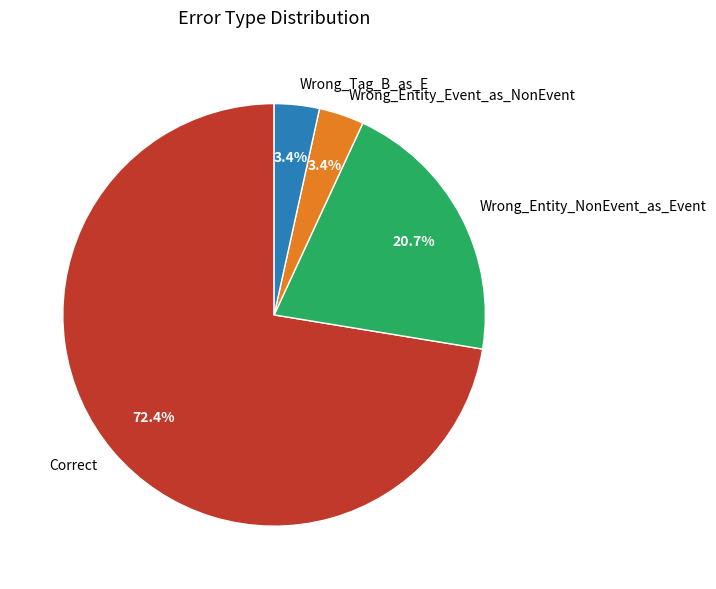

Which category has the biggest portion of the pie?

Correct